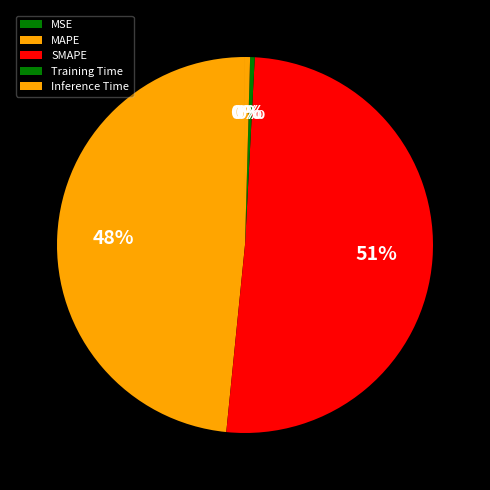

Rank the categories by value from lowest to highest.

MSE, Training Time, Inference Time, MAPE, SMAPE